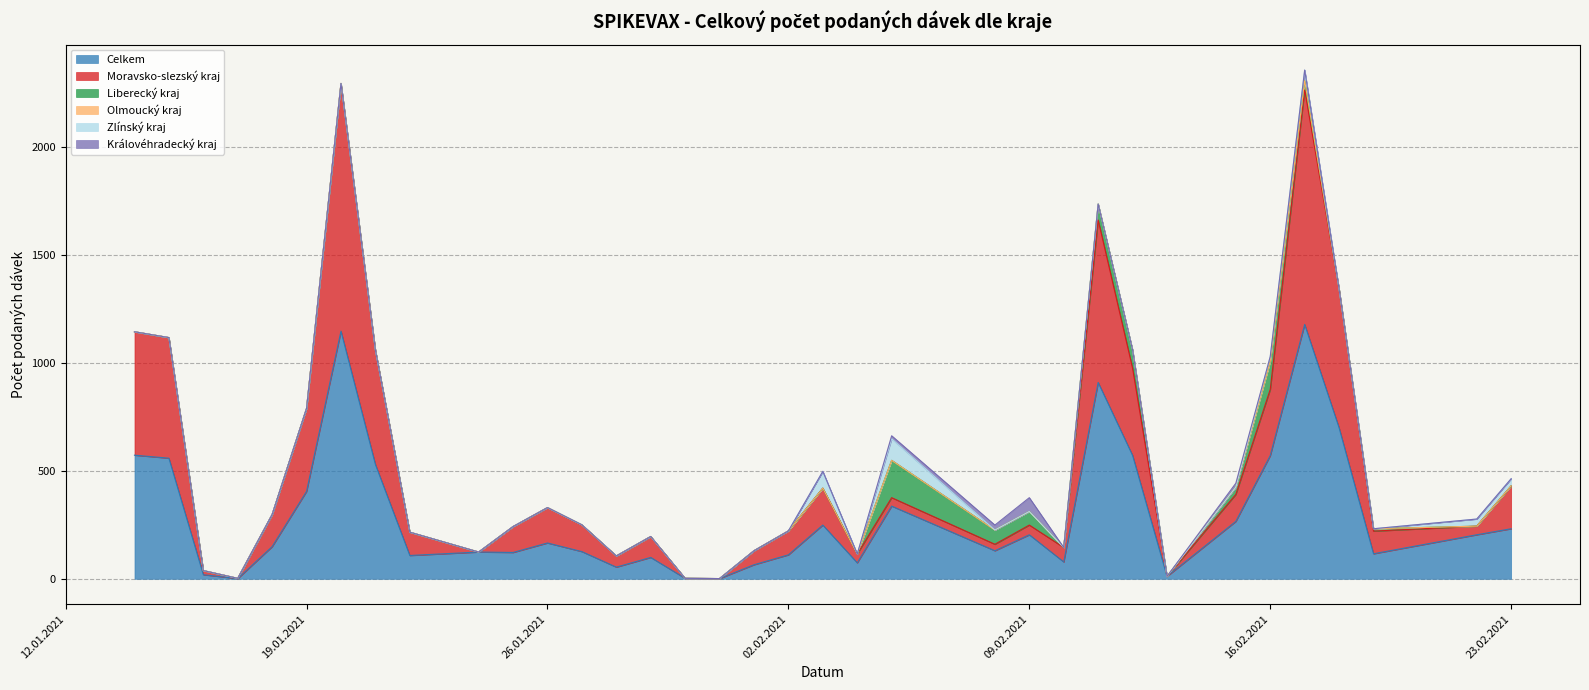

What is the difference between the maximum and minimum values in the Liberecký kraj series?

173